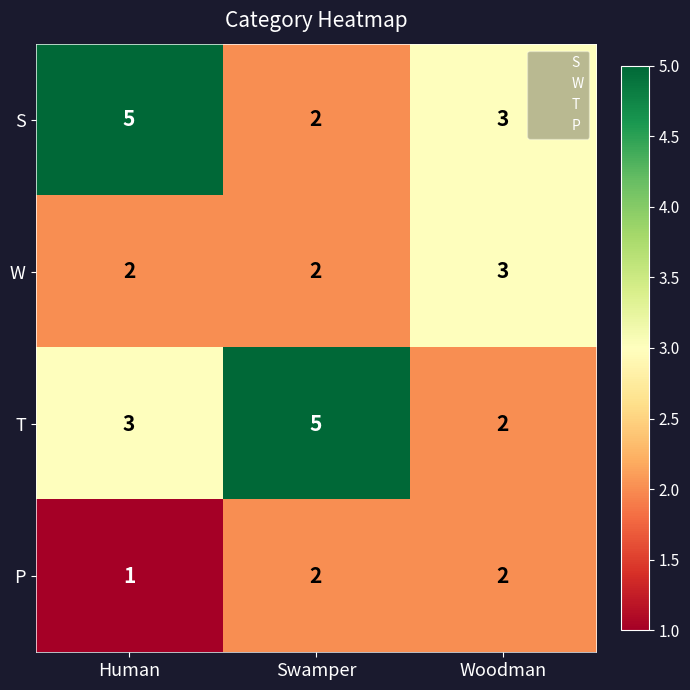

What is the approximate value of S at Human?

5